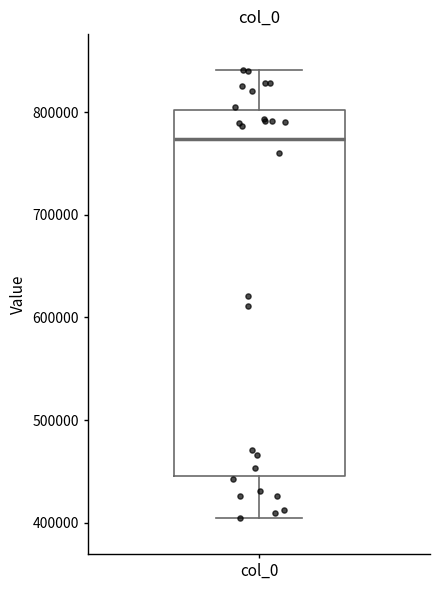

Transcribe this box plot: give where the median line is, the range the box spans, and where the two whiskers end, as read against the y-axis. The values are not printed on the chart, so give them approximately, as read against the axis.

median 770000, box 450000 to 800000, whiskers 400000 to 840000